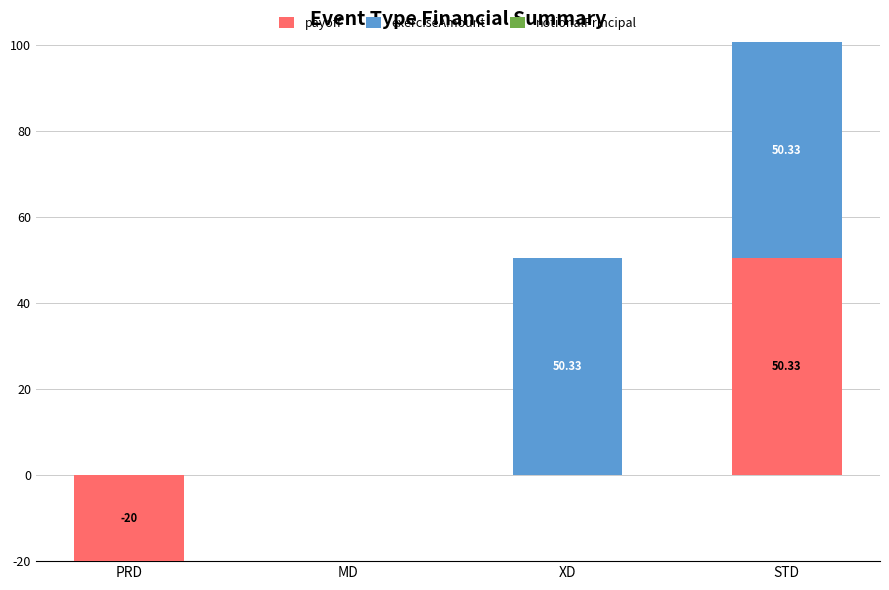

The value of payoff at PRD is -20.0. True or false?

True